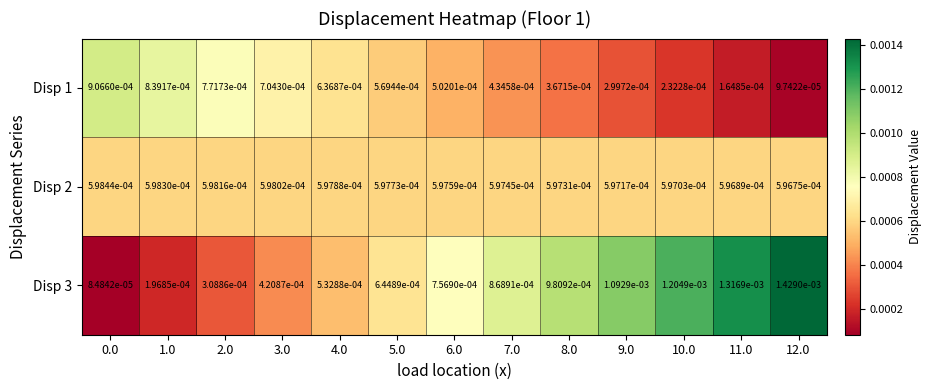

Is the value of Disp 1 at 2.0 greater than the value of Disp 2 at 0.0?

Yes